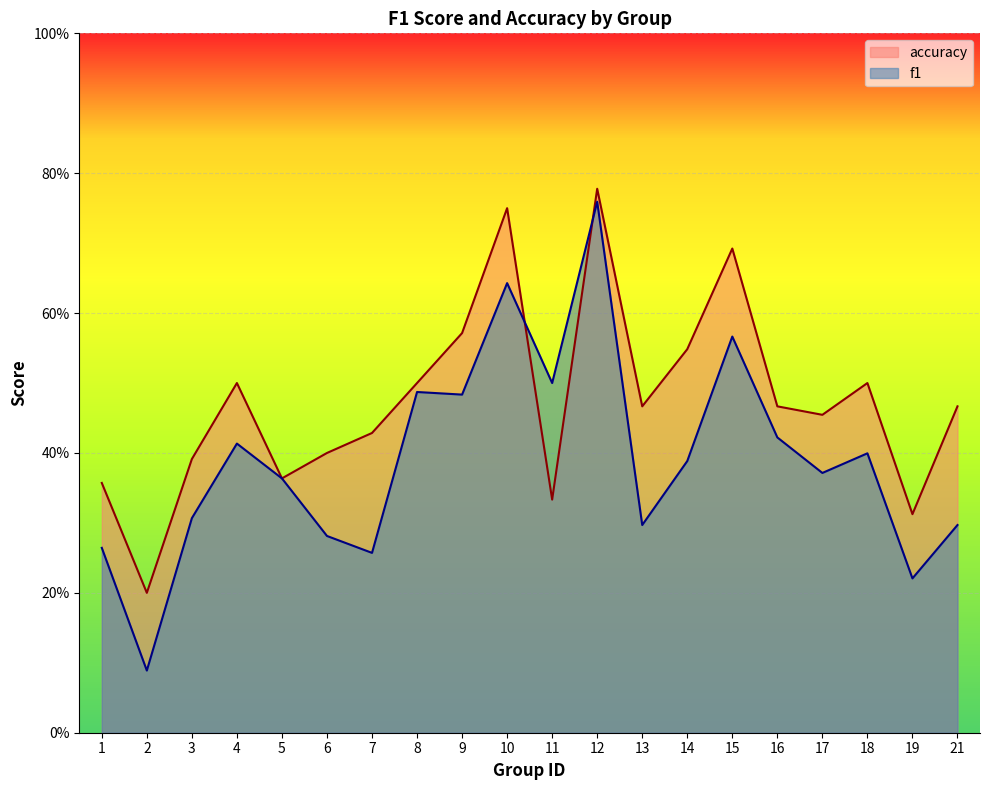

How many intersections are there between accuracy and f1?

2